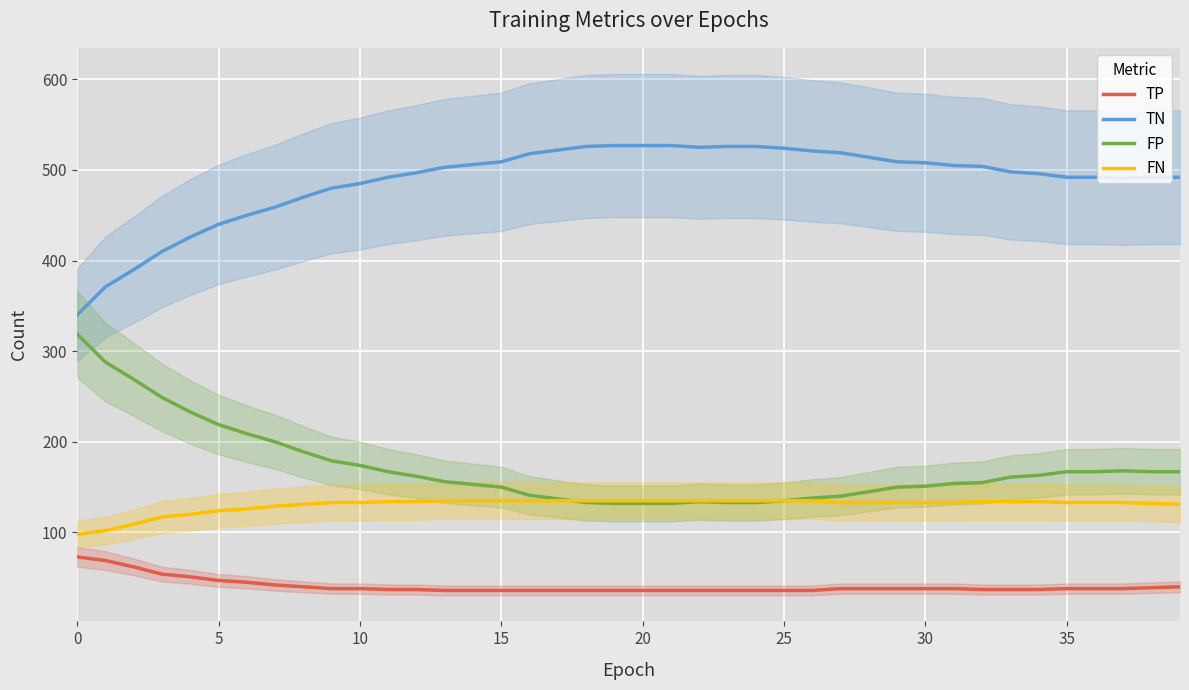

Reading left to right, list all the values displayed in this chart.

TP: 73	69	62	54	51	47	45	42	40	38	38	37	37	36	36	36	36	36	36	36	36	36	36	36	36	36	36	38	38	38	38	38	37	37	37	38	38	38	39	40
TN: 340	371	390	410	426	440	450	459	470	480	485	492	497	503	506	509	518	522	526	527	527	527	525	526	526	524	521	519	514	509	508	505	504	498	496	492	492	491	492	492
FP: 319	288	269	249	233	219	209	200	189	179	174	167	162	156	153	150	141	137	133	132	132	132	134	133	133	135	138	140	145	150	151	154	155	161	163	167	167	168	167	167
FN: 98	102	109	117	120	124	126	129	131	133	133	134	134	135	135	135	135	135	135	135	135	135	135	135	135	135	135	133	133	133	133	133	134	134	134	133	133	133	132	131